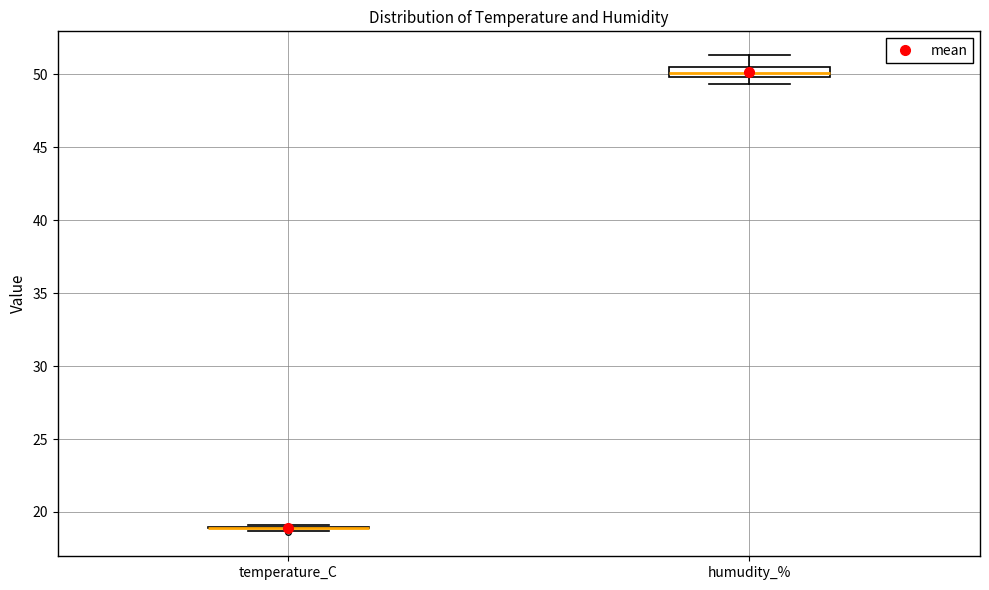

Which box is the tallest, from its lower edge to its upper edge?

humudity_%